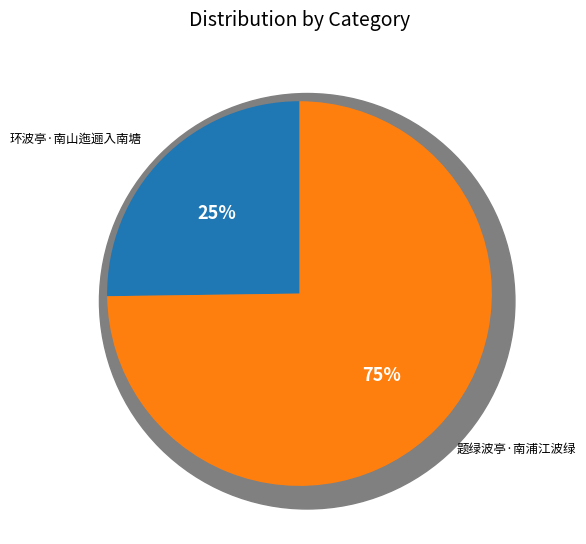

Combined, what portion of the pie is 题绿波亭·南浦江波绿 and 环波亭·南山迤逦入南塘?

100.0%